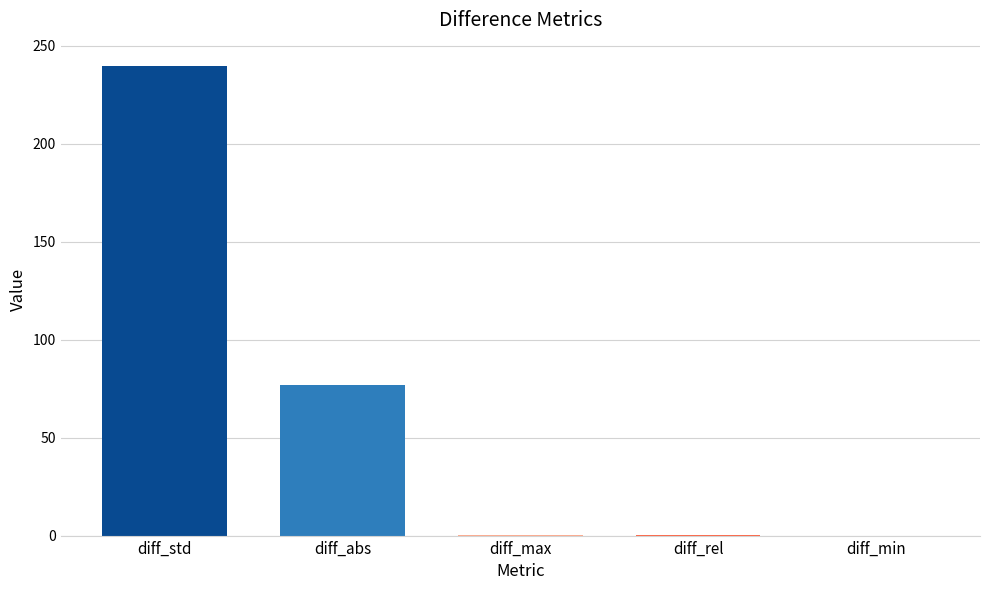

Is it true that the value at diff_std is 239.6?

True